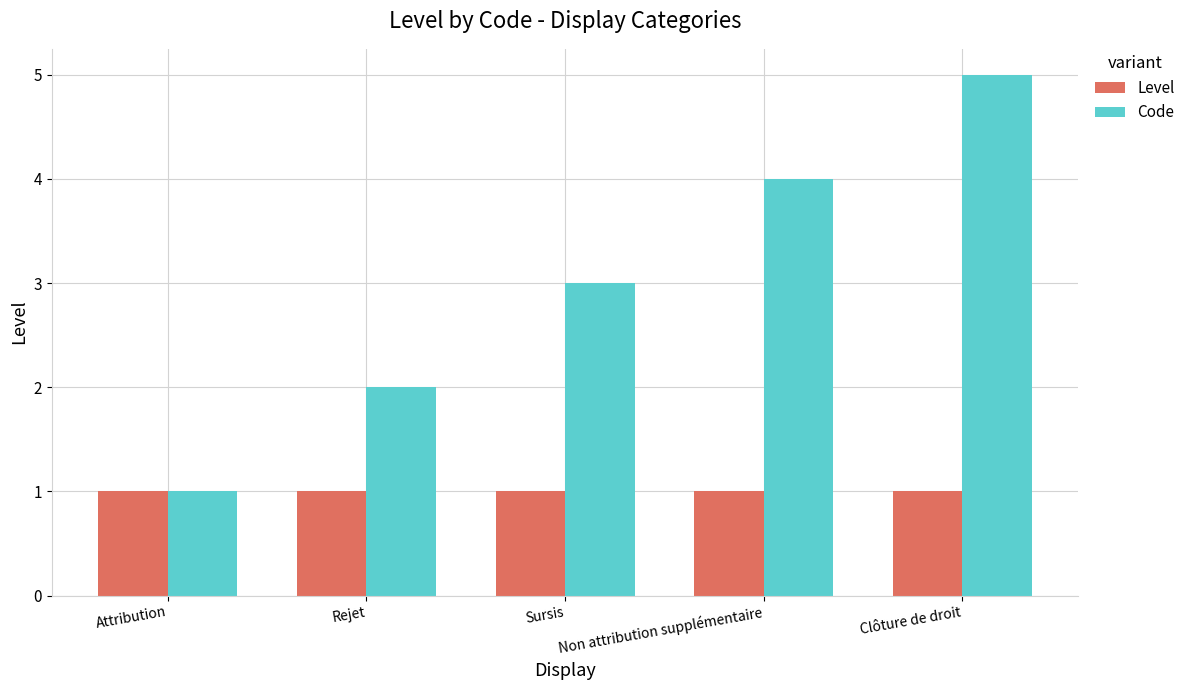

Reading right to left, list all the values displayed in this chart.

Level: Clôture de droit=1	Non attribution supplémentaire=1	Sursis=1	Rejet=1	Attribution=1
Code: Clôture de droit=5	Non attribution supplémentaire=4	Sursis=3	Rejet=2	Attribution=1